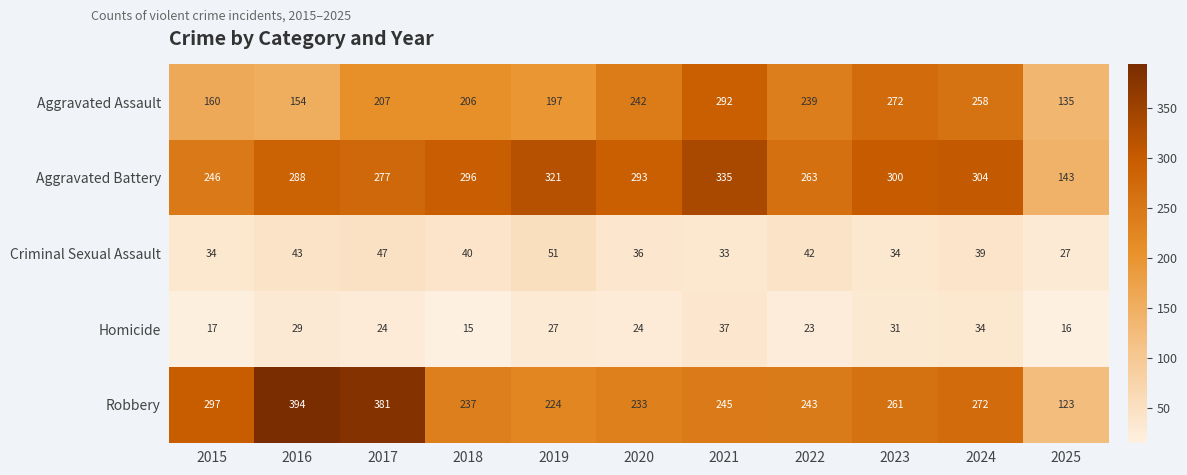

At which label is Homicide closest to 26?

2019